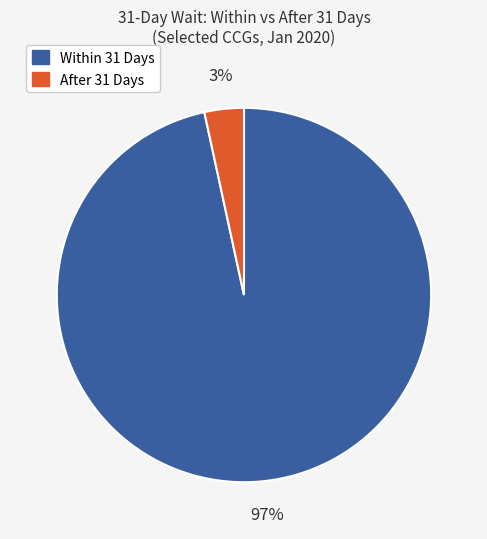

Which slice is the smallest?

After 31 Days